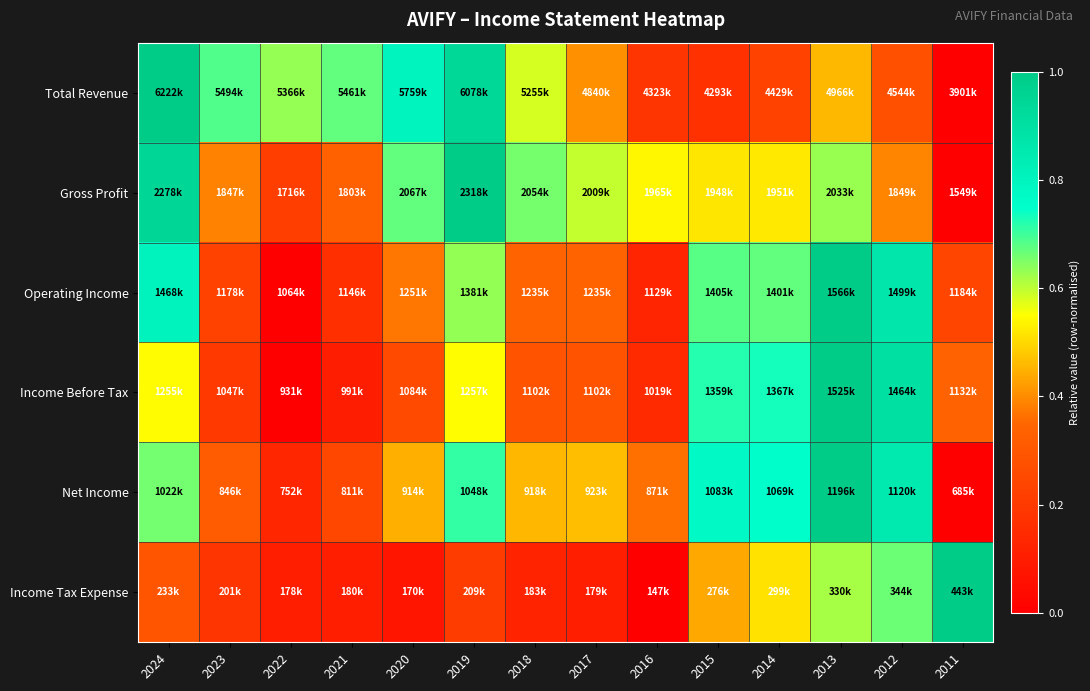

Reading left to right, extract all data points from this chart.

Total Revenue: 2024=1.0	2023=0.7	2022=0.6	2021=0.7	2020=0.8	2019=0.9	2018=0.6	2017=0.4	2016=0.2	2015=0.2	2014=0.2	2013=0.5	2012=0.3	2011=0.0
Gross Profit: 2024=0.9	2023=0.4	2022=0.2	2021=0.3	2020=0.7	2019=1.0	2018=0.7	2017=0.6	2016=0.5	2015=0.5	2014=0.5	2013=0.6	2012=0.4	2011=0.0
Operating Income: 2024=0.8	2023=0.2	2022=0.0	2021=0.2	2020=0.4	2019=0.6	2018=0.3	2017=0.3	2016=0.1	2015=0.7	2014=0.7	2013=1.0	2012=0.9	2011=0.2
Income Before Tax: 2024=0.5	2023=0.2	2022=0.0	2021=0.1	2020=0.3	2019=0.5	2018=0.3	2017=0.3	2016=0.1	2015=0.7	2014=0.7	2013=1.0	2012=0.9	2011=0.3
Net Income: 2024=0.7	2023=0.3	2022=0.1	2021=0.2	2020=0.4	2019=0.7	2018=0.5	2017=0.5	2016=0.4	2015=0.8	2014=0.8	2013=1.0	2012=0.9	2011=0.0
Income Tax Expense: 2024=0.3	2023=0.2	2022=0.1	2021=0.1	2020=0.1	2019=0.2	2018=0.1	2017=0.1	2016=0.0	2015=0.4	2014=0.5	2013=0.6	2012=0.7	2011=1.0